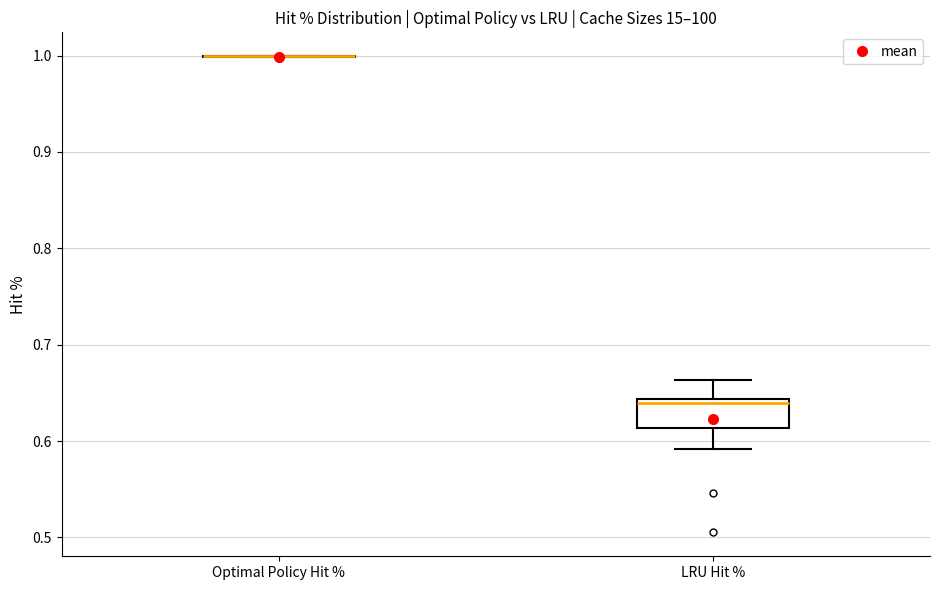

Where does the upper whisker of the box for LRU Hit % end on the y-axis? The values are not printed on the chart, so give them approximately, as read against the axis.

0.66